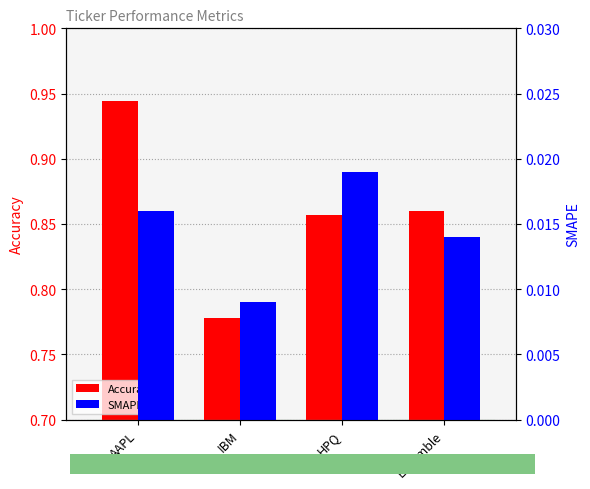

Reading left to right, what are all the values shown in this chart?

Accuracy: AAPL=0.9	IBM=0.8	HPQ=0.9	Ensemble=0.9
SMAPE: AAPL=0.0	IBM=0.0	HPQ=0.0	Ensemble=0.0